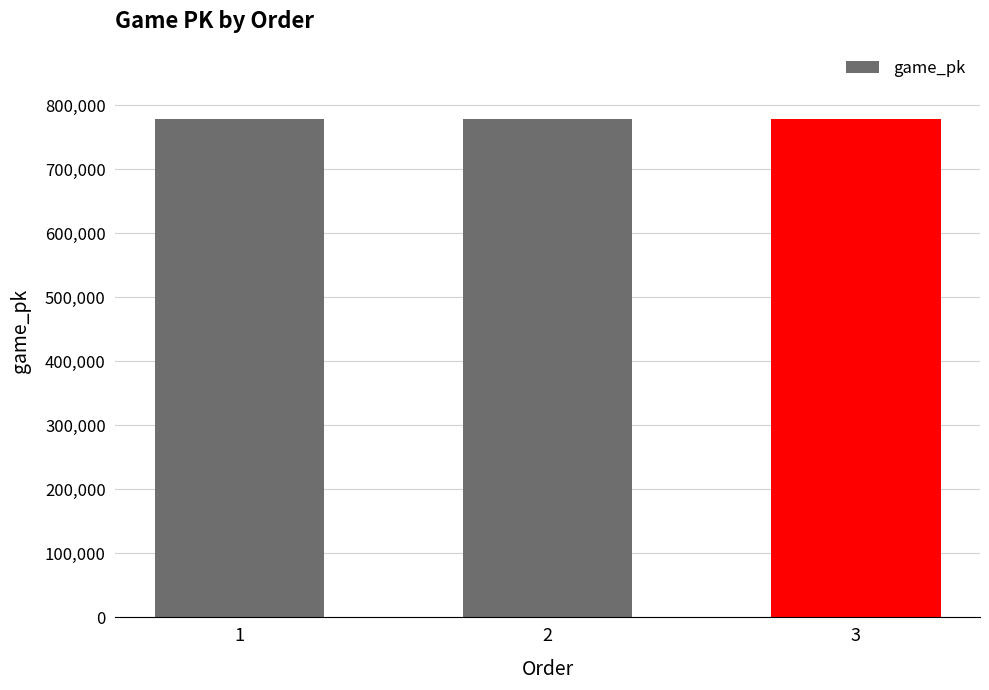

What is the change in value from 2 to 3?

+7